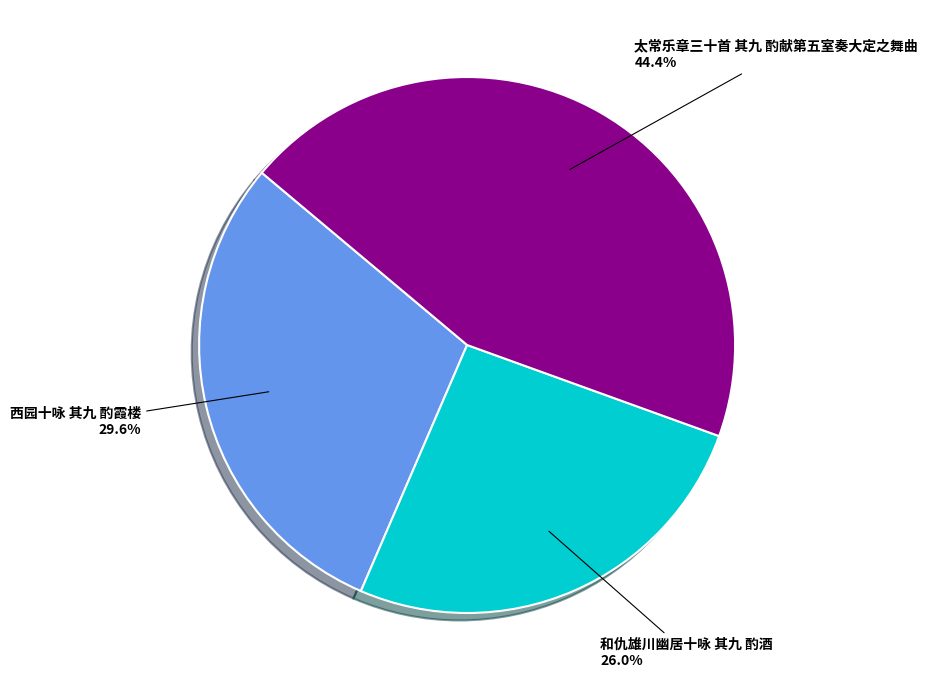

Approximately how many times larger is the value at 西园十咏 其九 酌霞楼 compared to 太常乐章三十首 其九 酌献第五室奏大定之舞曲?

0.7